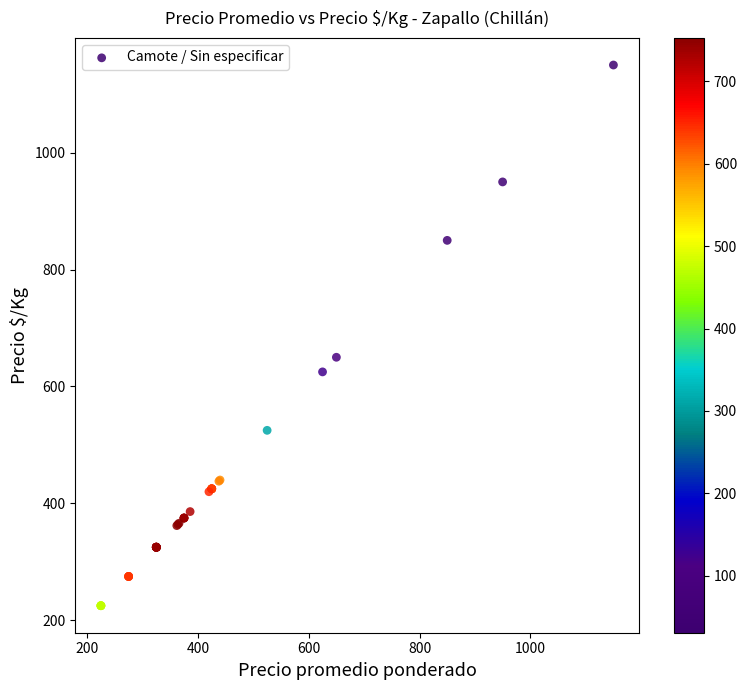

What Y value in the scatter plot is closest to 687?

650